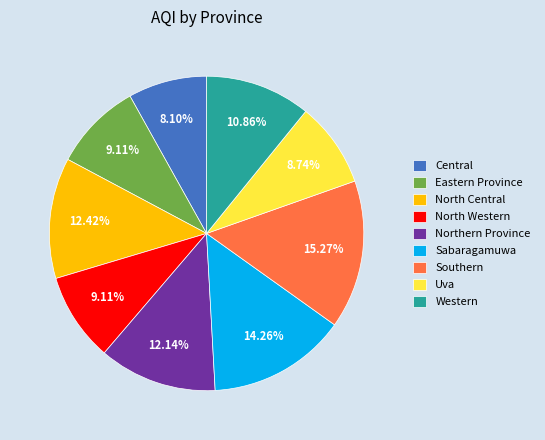

What is the ratio of the value at Sabaragamuwa to the value at Uva?

1.6